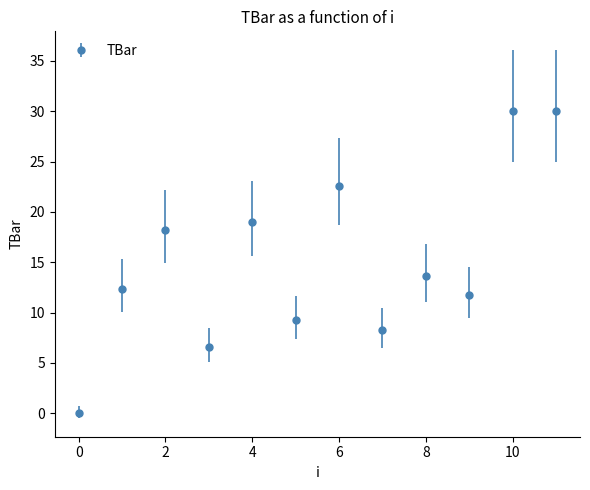

What is the value of the 4th point from the left?

6.6